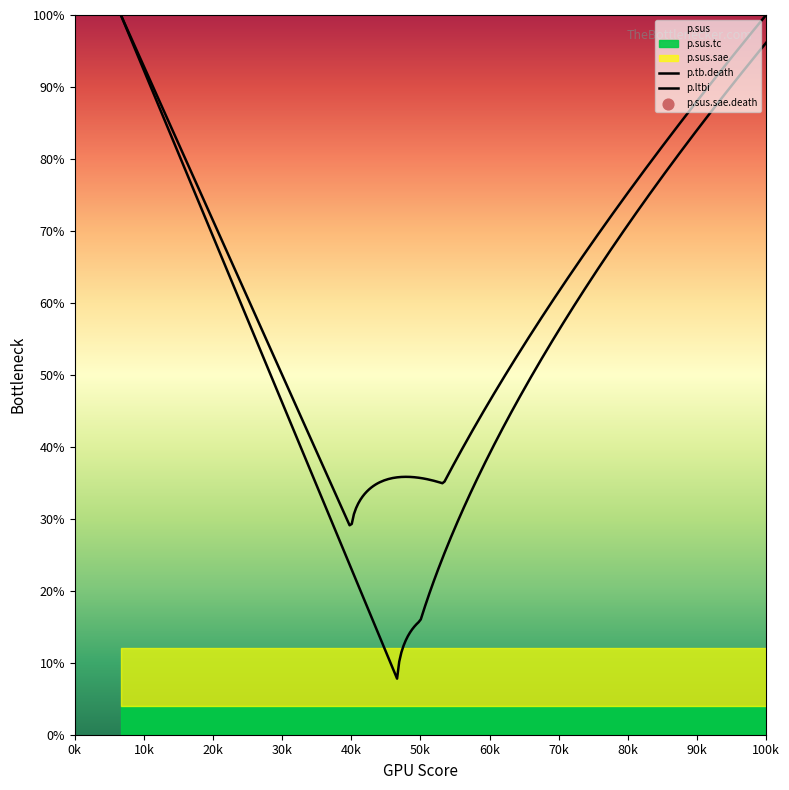

Which series reaches the minimum Y coordinate?

p.sus